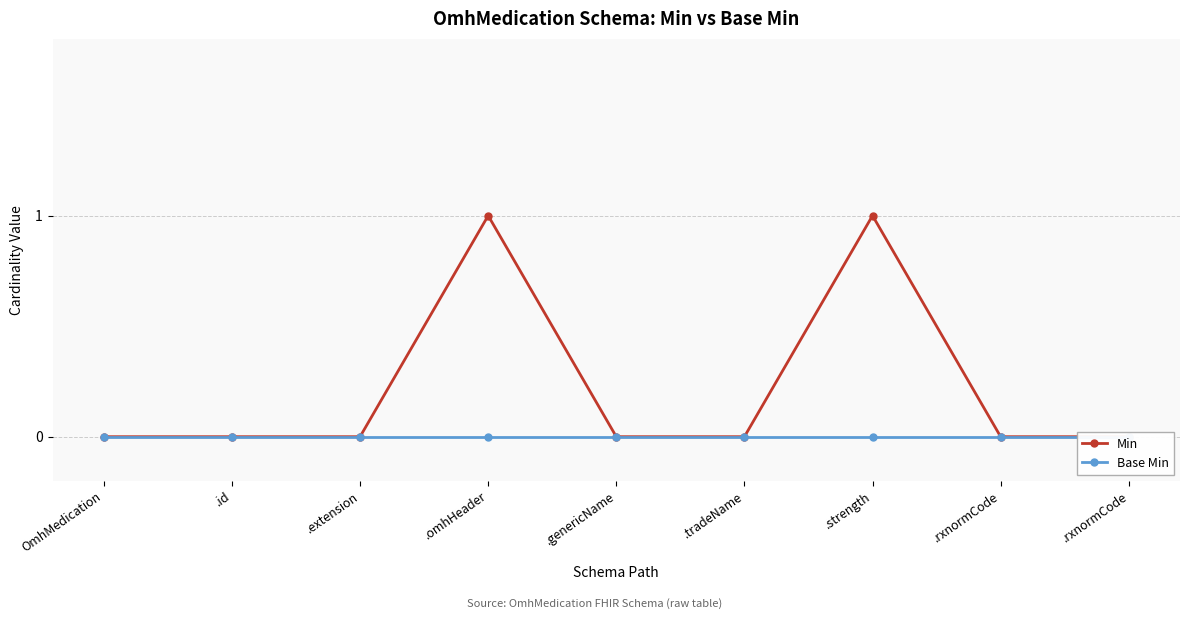

Between .extension and .omhHeader, which series saw the biggest shift?

Min